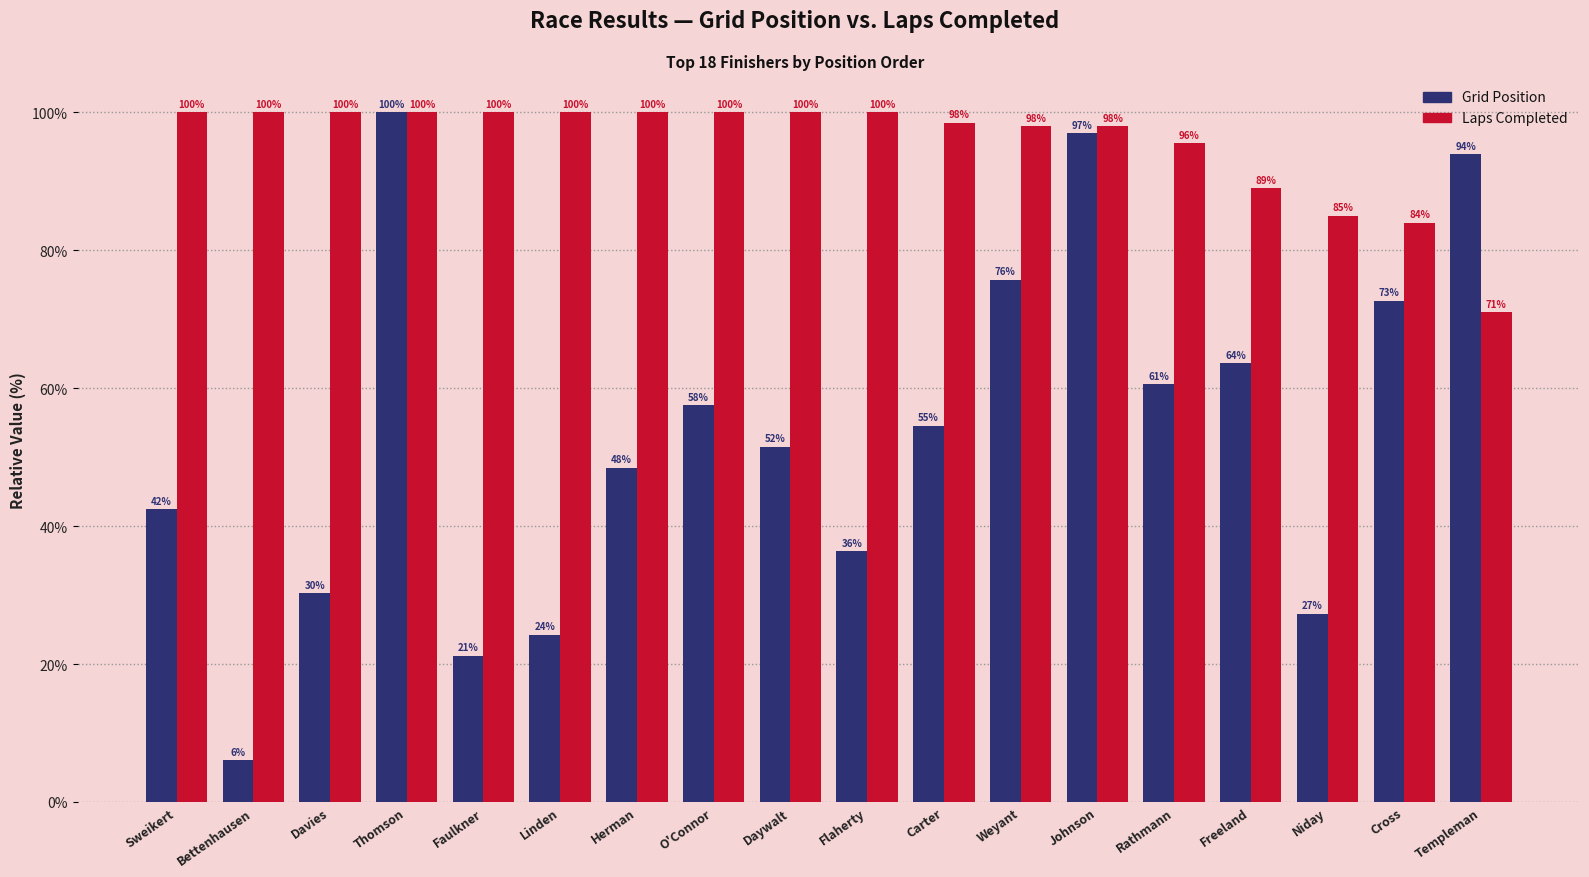

Which series has the largest total across all categories?

Laps Completed